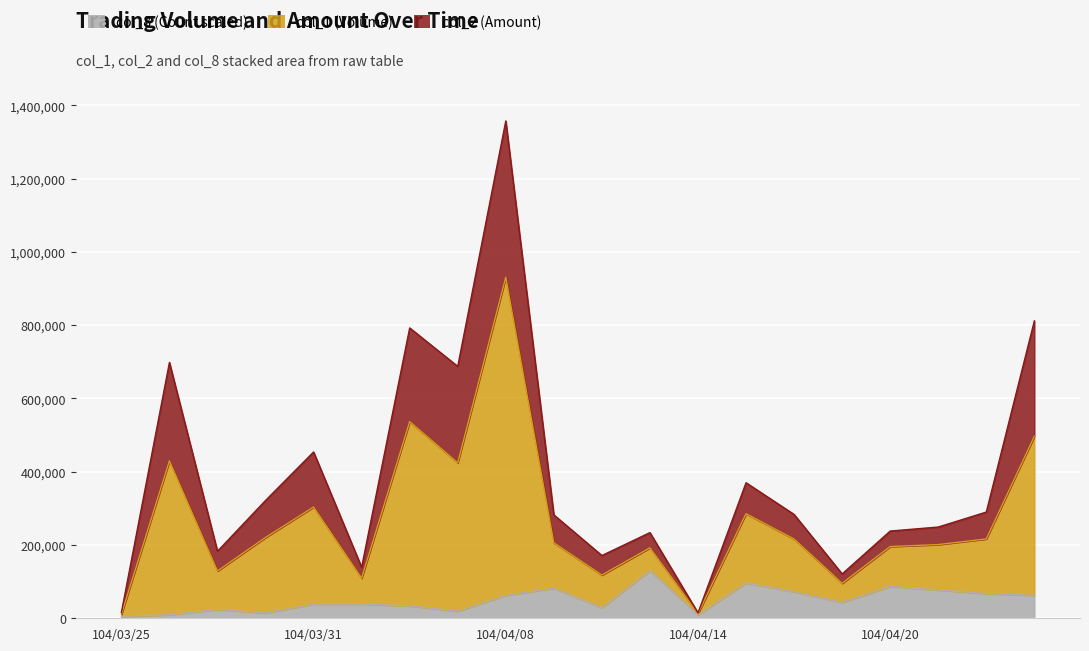

Reading right to left, list all the values displayed in this chart.

col_1 (Volume): 811698.9	289861.1	249025.6	238040.0	121040.0	283363.3	369904.4	14644.4	233810.0	171243.3	282197.8	1357248.9	687428.9	792385.6	139287.8	453837.8	321496.7	182941.1	698244.4	15802.2
col_2 (Amount): 496688.9	216511.1	201155.6	195800.0	95400.0	216333.3	285444.4	12644.4	192200.0	117933.3	205977.8	930688.9	424288.9	536755.6	109577.8	303577.8	220466.7	129111.1	429644.4	10822.2
col_8 (Count): 62688.9	67511.1	77155.6	86800.0	43400.0	72333.3	96444.4	9644.4	130200.0	28933.3	81977.8	62688.9	19288.9	33755.6	38577.8	38577.8	14466.7	24111.1	9644.4	4822.2